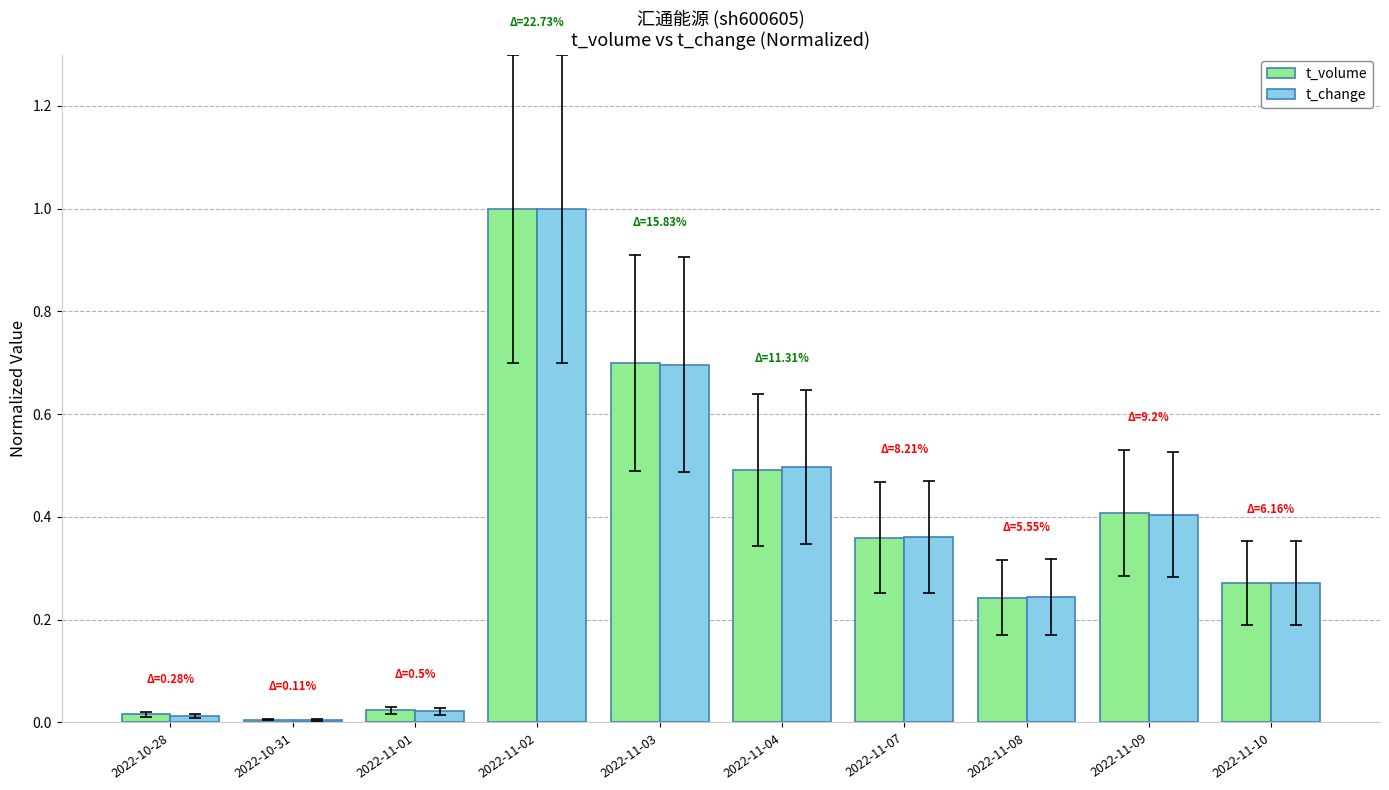

At which category is the sum across all series the highest?

2022-11-02